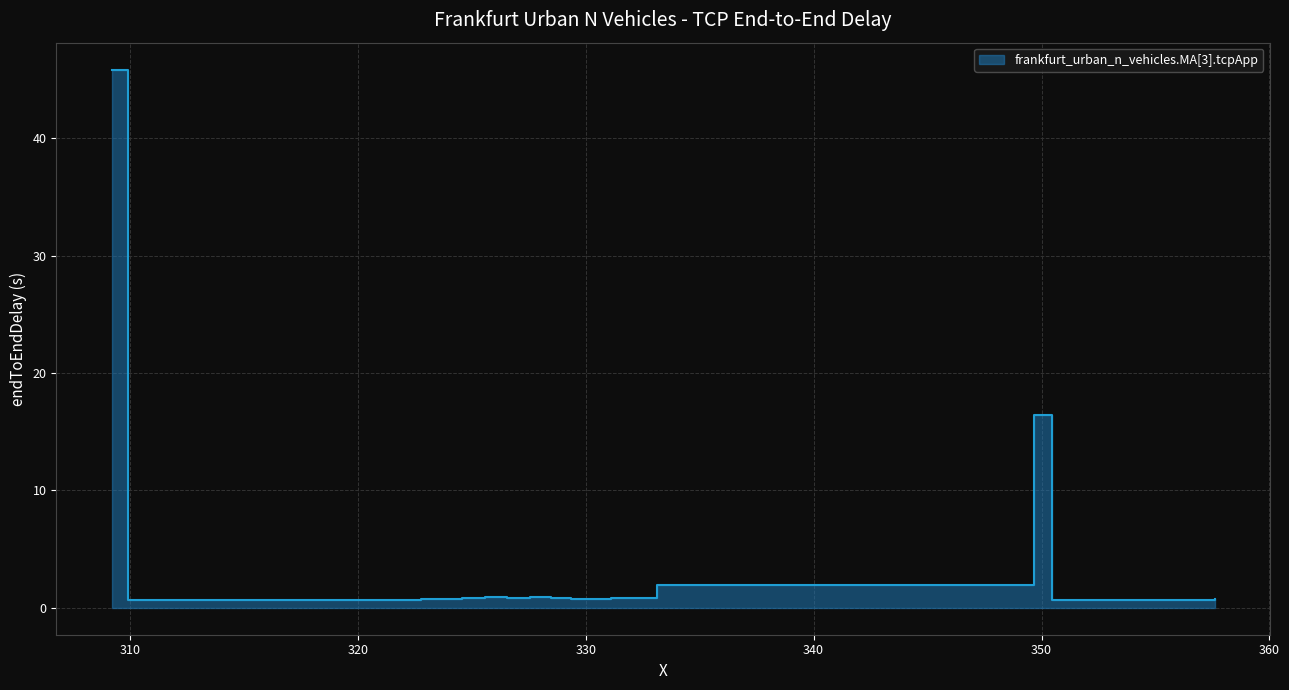

Reading left to right, transcribe all the data shown in this chart.

45.8	0.6	0.6	0.6	0.6	0.6	0.6	0.6	0.6	0.6	0.6	0.6	0.6	0.7	0.7	0.7	0.7	0.7	0.8	0.8	0.8	0.9	0.9	0.9	0.9	0.8	0.7	0.8	1.9	16.4	0.7	0.7	0.7	0.7	0.7	0.7	0.7	0.7	0.7	0.7